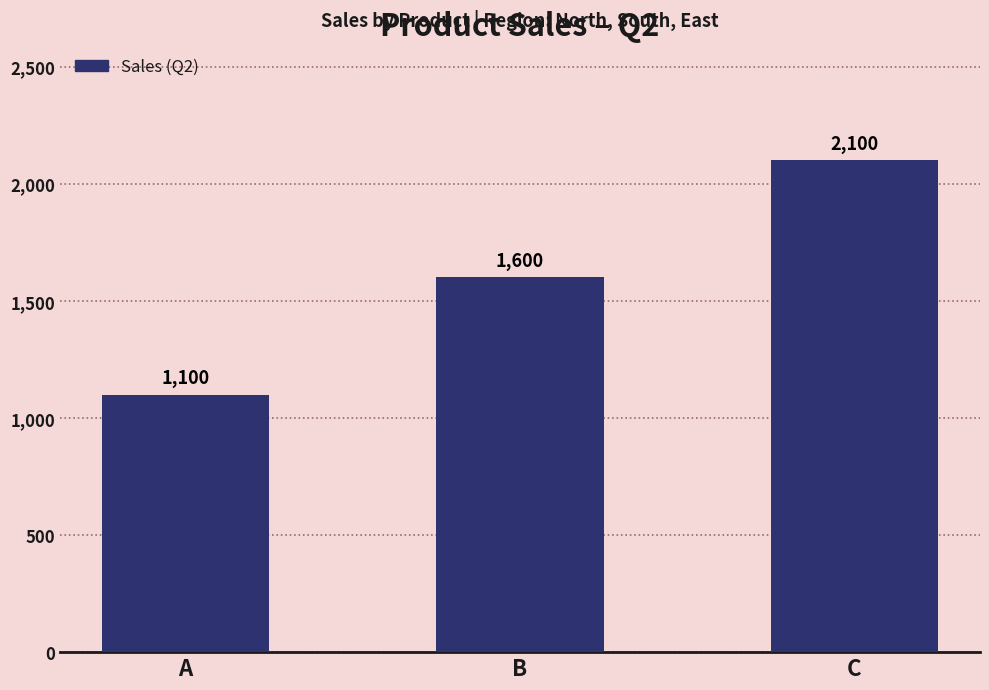

The value at A is 1750. True or false?

False